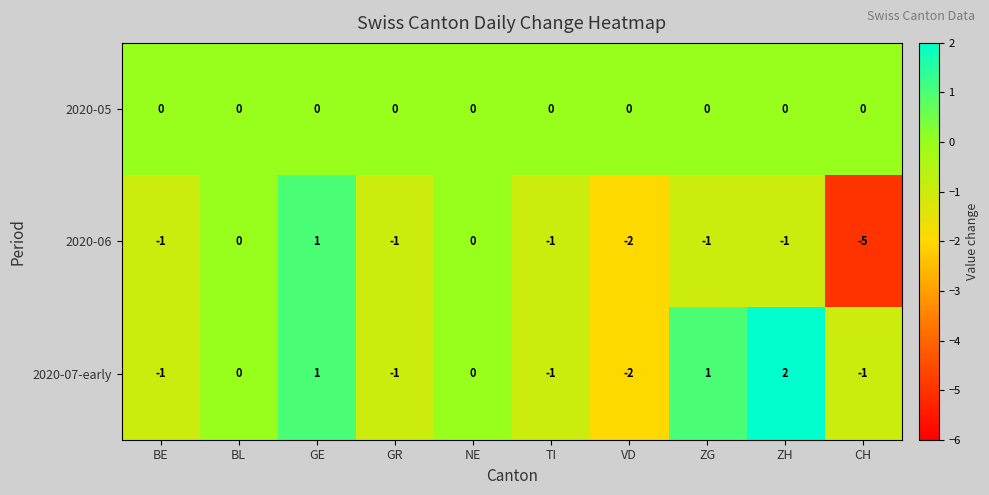

The value of 2020-06 at GE is 1. True or false?

True